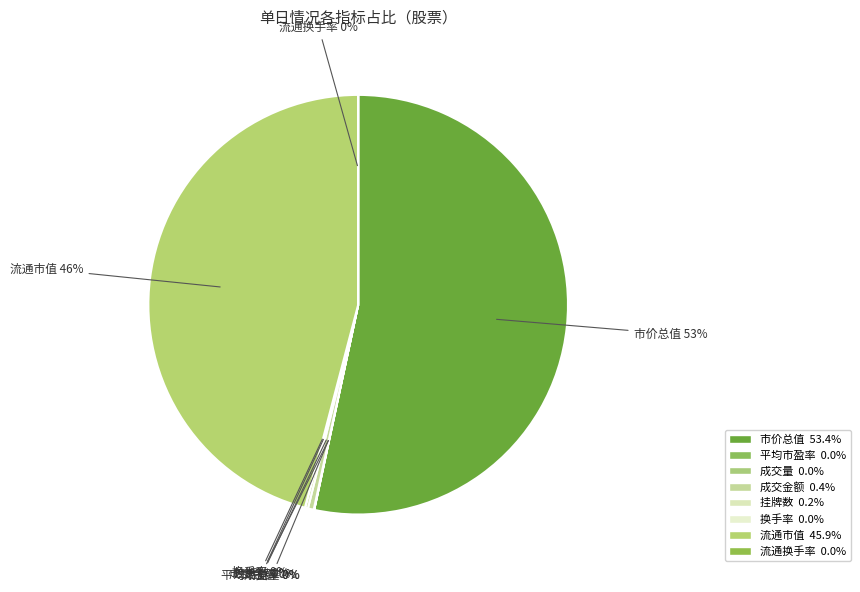

Combined, do 市价总值 and 成交金额 account for over 50%?

Yes